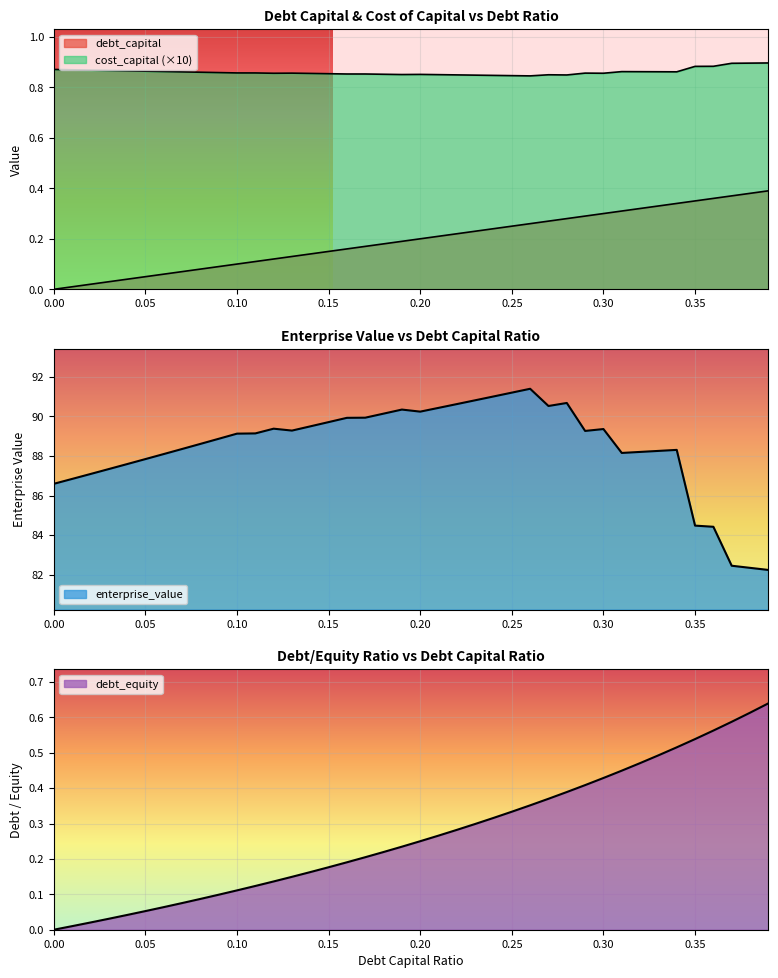

What is the label of the 12th point from the left?

0.11